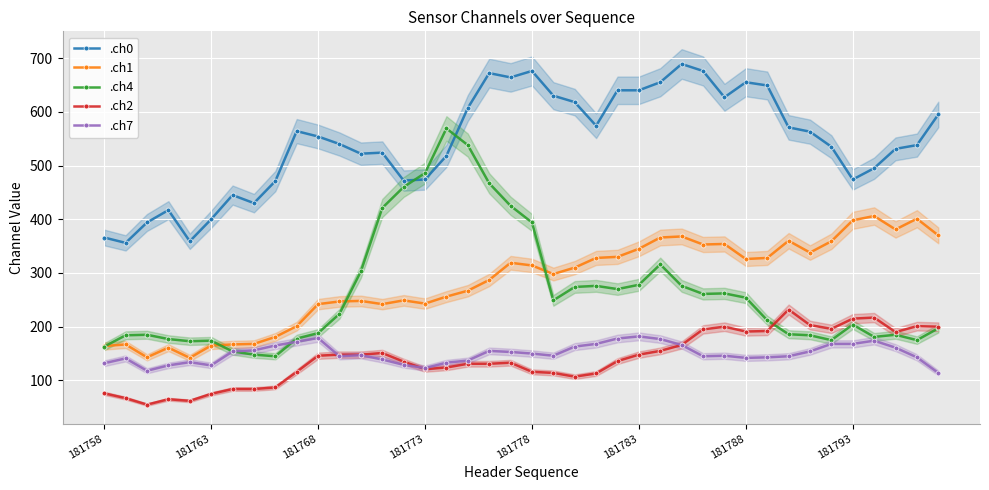

Reading right to left, transcribe all the data shown in this chart.

.ch0: 595	538	531	495	474	535	563	571	649	655	627	676	689	655	640	640	574	618	630	676	664	672	607	518	474	472	524	522	540	554	564	471	430	445	400	359	417	394	356	366
.ch1: 370	401	381	406	398	359	338	360	328	326	354	353	368	366	345	330	328	310	298	314	319	287	267	256	243	249	242	248	247	242	201	181	168	167	165	142	161	143	167	164
.ch4: 197	175	185	181	204	175	184	186	212	254	262	261	276	316	278	270	276	274	249	394	425	467	538	569	486	460	421	303	224	188	178	145	148	154	174	173	177	185	184	163
.ch2: 200	201	190	217	215	196	203	232	192	191	200	195	166	155	148	136	113	107	114	116	133	131	131	124	121	135	151	148	148	146	116	87	84	84	75	62	65	55	67	76
.ch7: 114	143	161	174	168	168	154	145	143	142	146	145	166	177	182	178	168	163	146	150	153	155	137	133	123	129	139	147	145	179	172	165	156	154	128	134	128	118	141	132